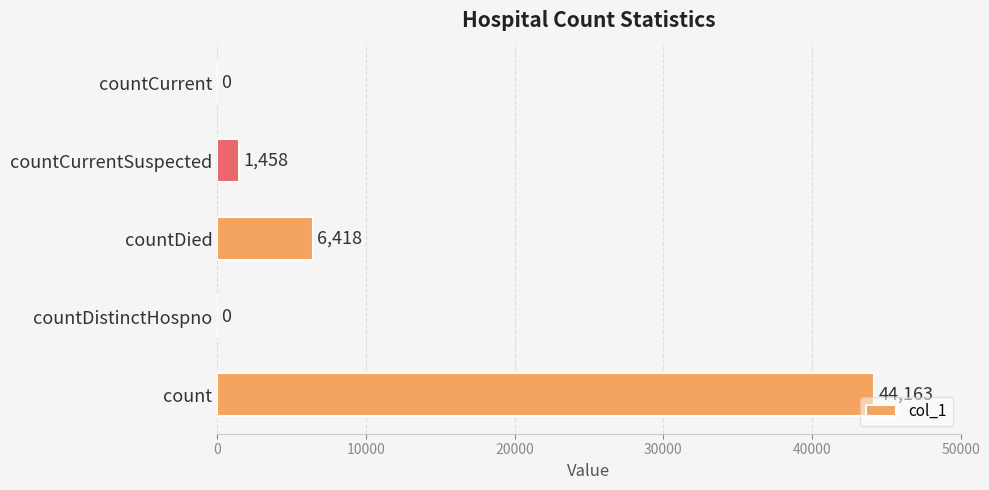

The value at countCurrent is 0. True or false?

True